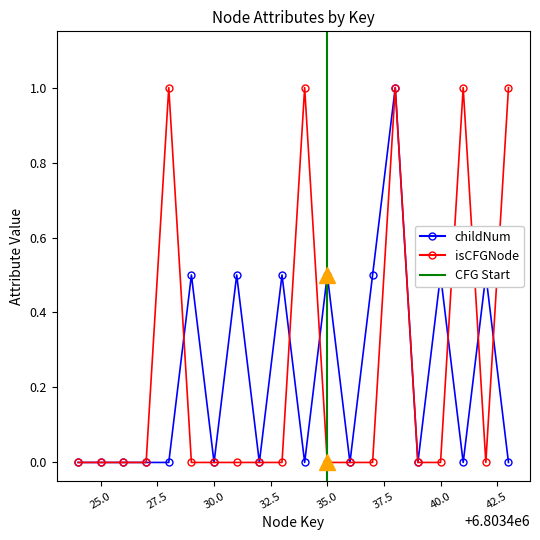

List the series in order of their peak value, lowest first.

childNum, isCFGNode_numeric